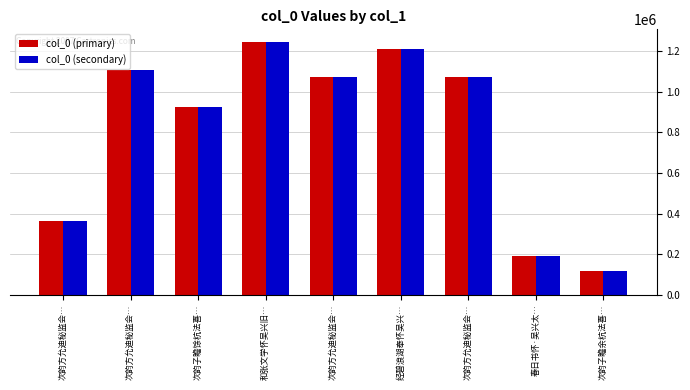

Which series changed the most between 次韵子瞻馀杭法喜… and 次韵方允迪秘监会…?

col_0 (primary)